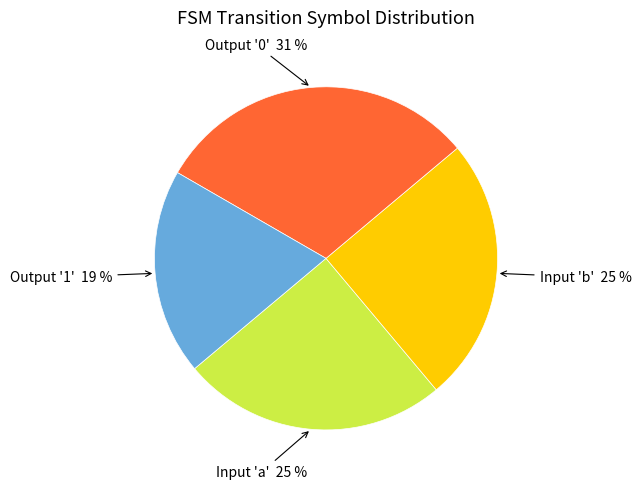

Is there a majority slice in this chart?

No